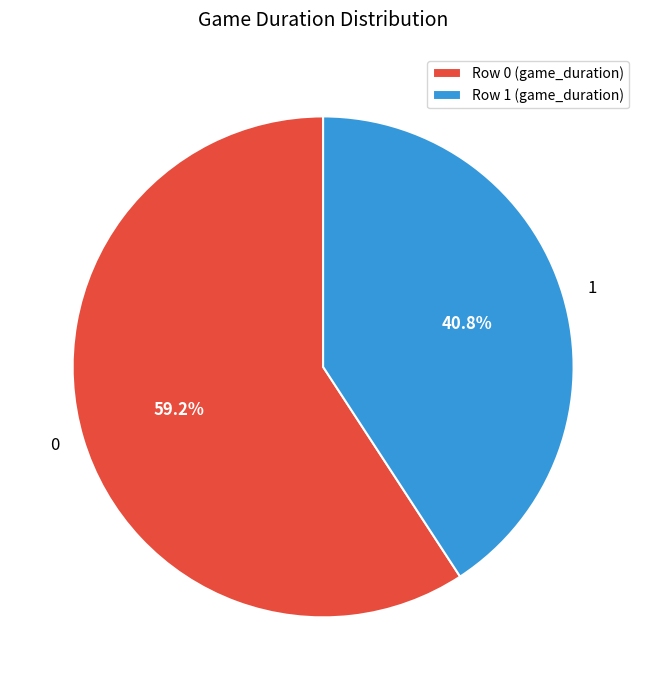

The 0 slice represents 59% of the pie. True or false?

True